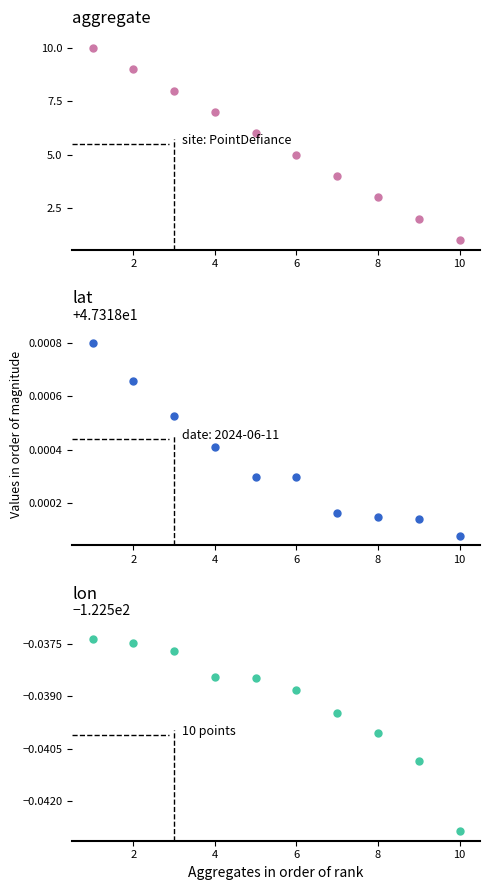

Read the aggregate value at 2.

9.0